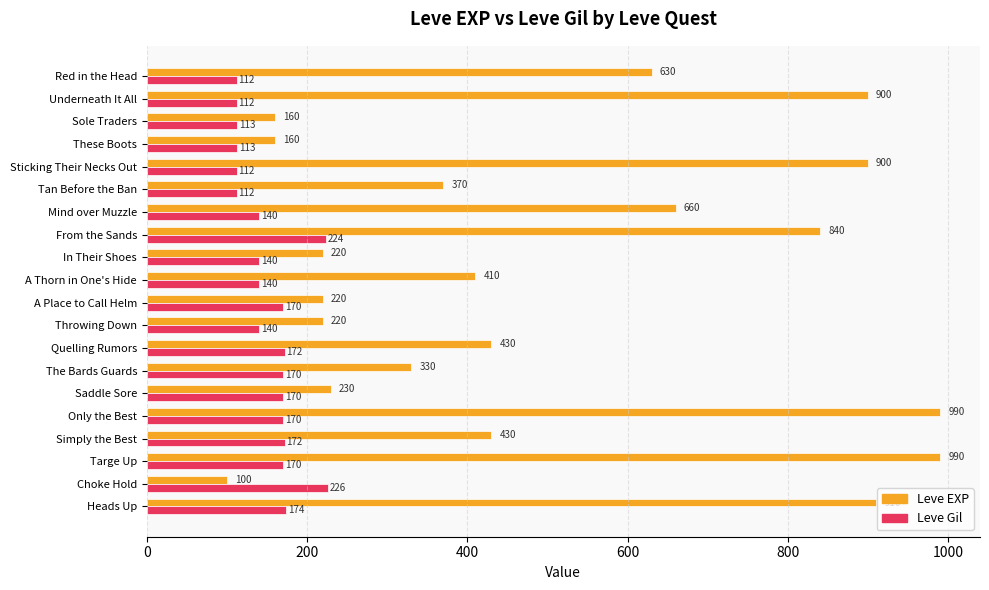

The value of Leve EXP at Mind over Muzzle is 1032. True or false?

False